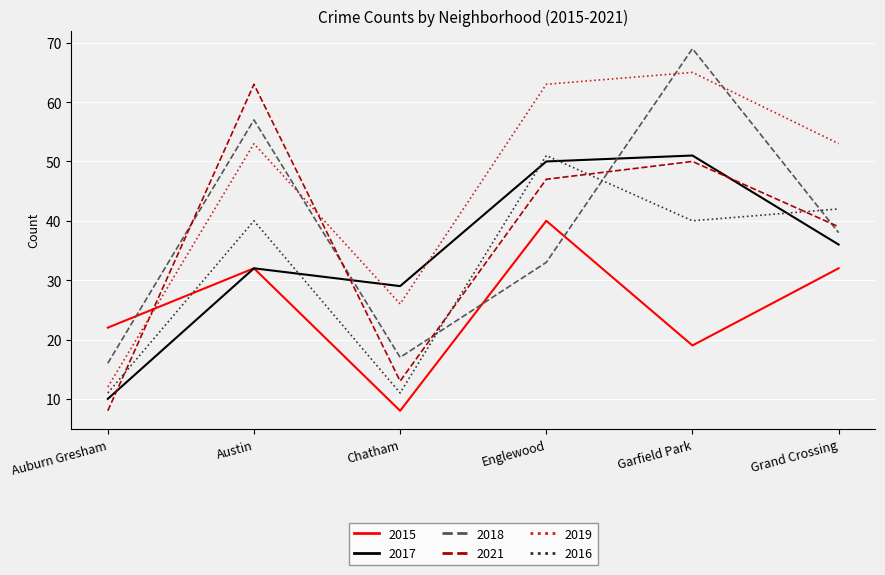

The value of 2015 at Grand Crossing is 48. True or false?

False